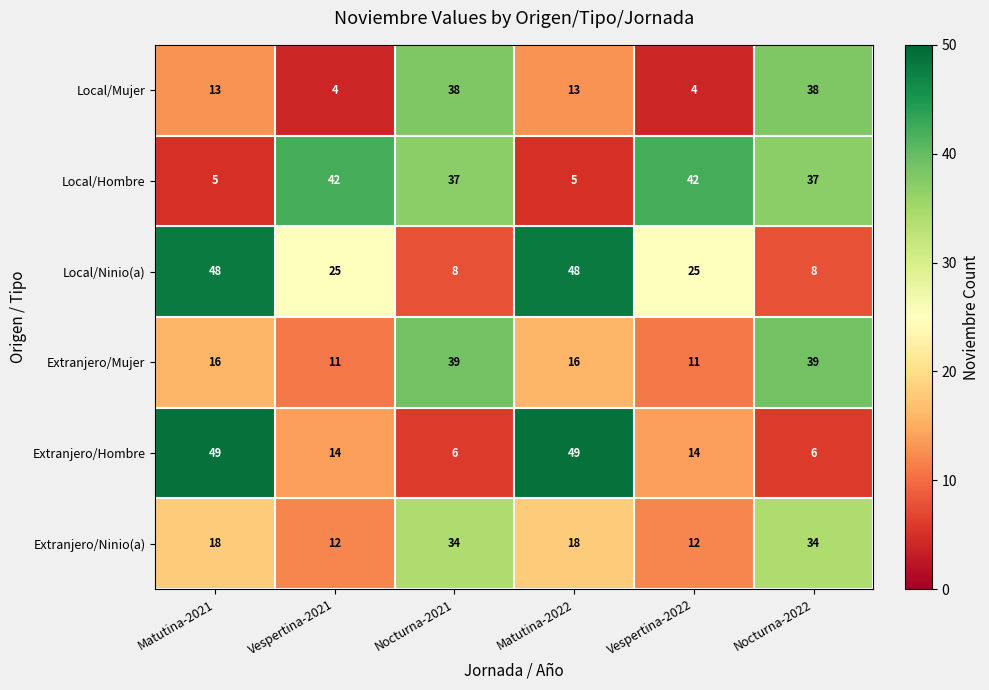

Count the Extranjero/Mujer values in the range 11 to 39.

6